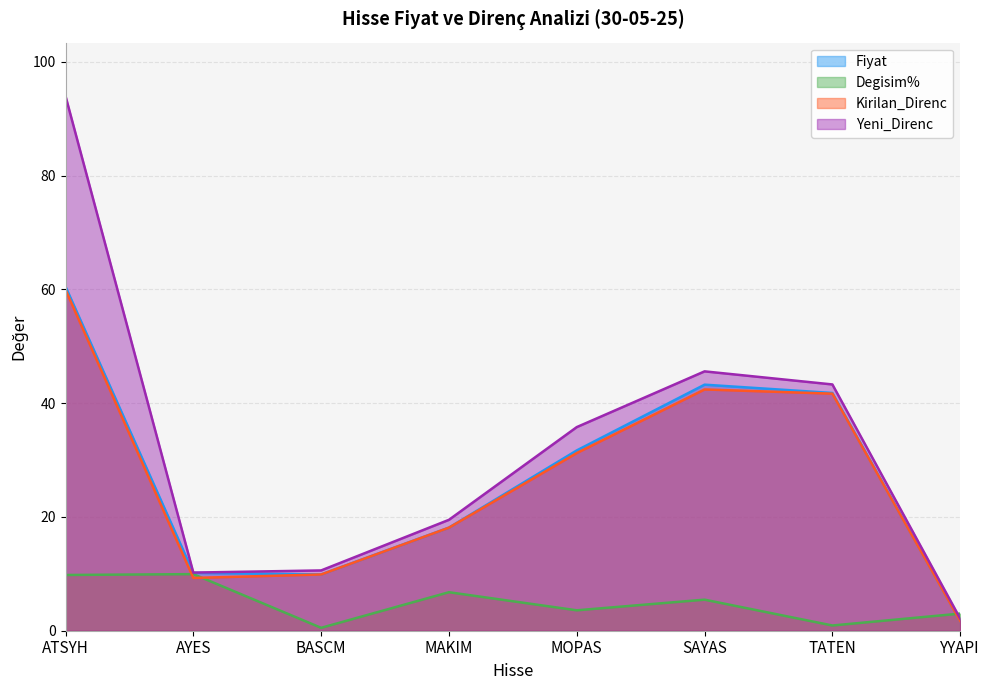

Reading left to right, what are all the values shown in this chart?

Fiyat: ATSYH=60.5	AYES=10.2	BASCM=9.9	MAKIM=18.1	MOPAS=31.7	SAYAS=43.3	TATEN=41.8	YYAPI=1.7
Degisim%: ATSYH=9.8	AYES=9.9	BASCM=0.5	MAKIM=6.8	MOPAS=3.6	SAYAS=5.5	TATEN=0.9	YYAPI=3.0
Kirilan_Direnc: ATSYH=60.0	AYES=9.3	BASCM=9.9	MAKIM=18.1	MOPAS=31.2	SAYAS=42.4	TATEN=41.7	YYAPI=1.7
Yeni_Direnc: ATSYH=94.0	AYES=10.2	BASCM=10.6	MAKIM=19.5	MOPAS=35.8	SAYAS=45.6	TATEN=43.3	YYAPI=2.1